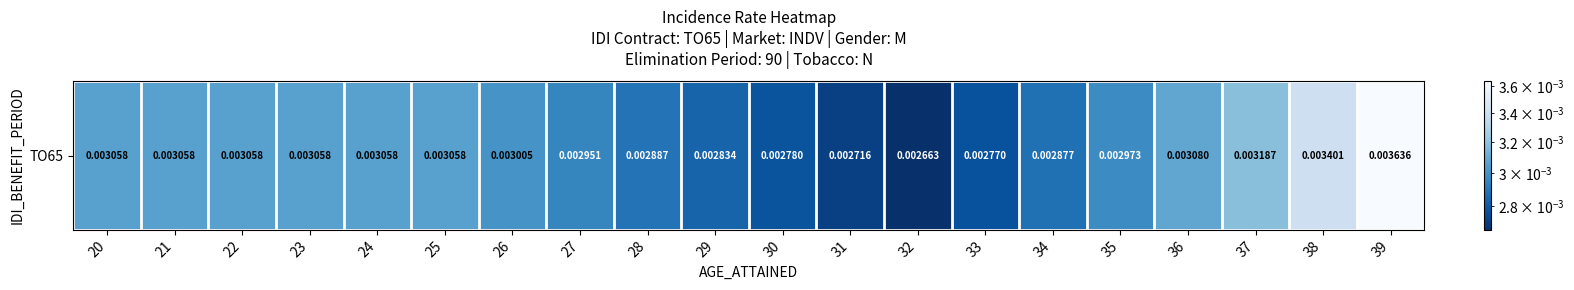

Count the number of categories in the chart.

20